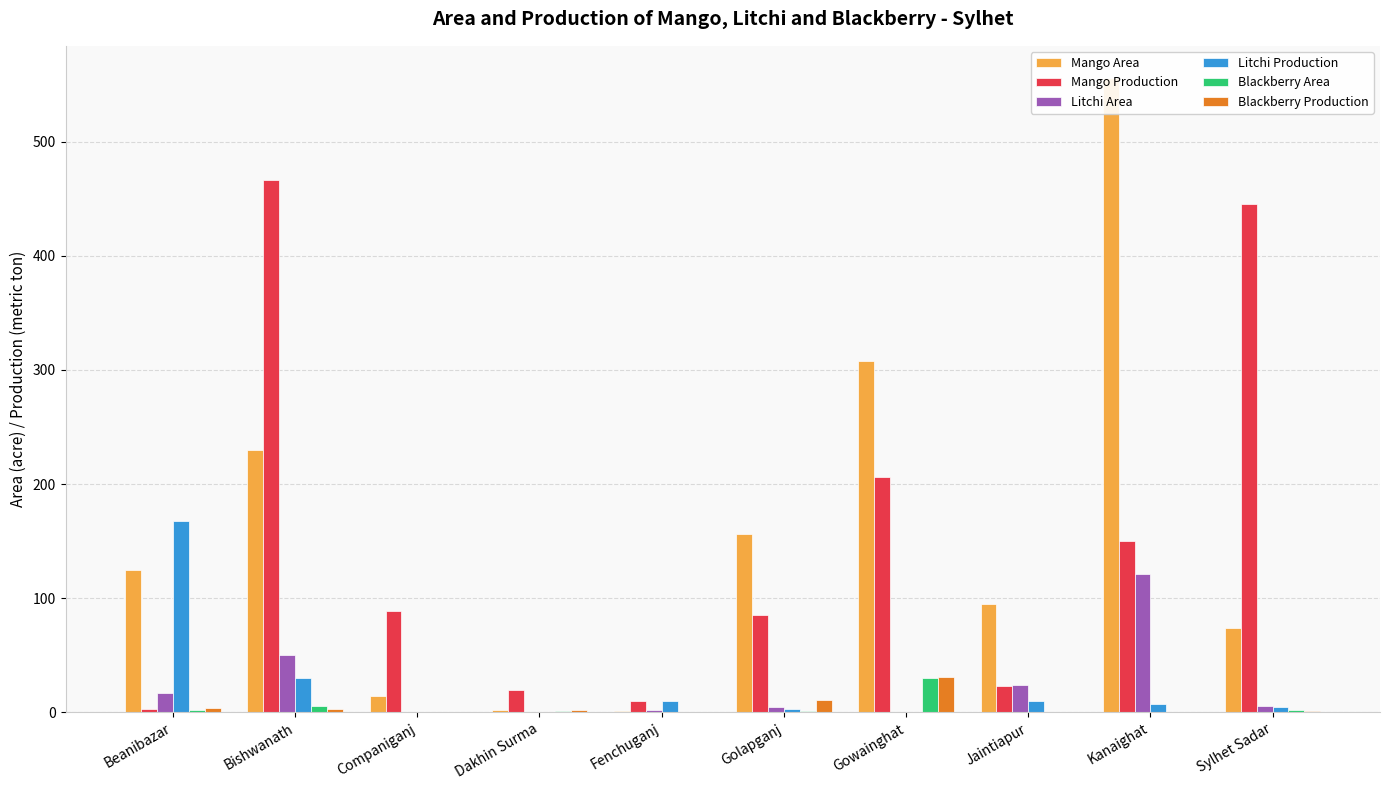

Which category has the lowest value across all series?

Companiganj